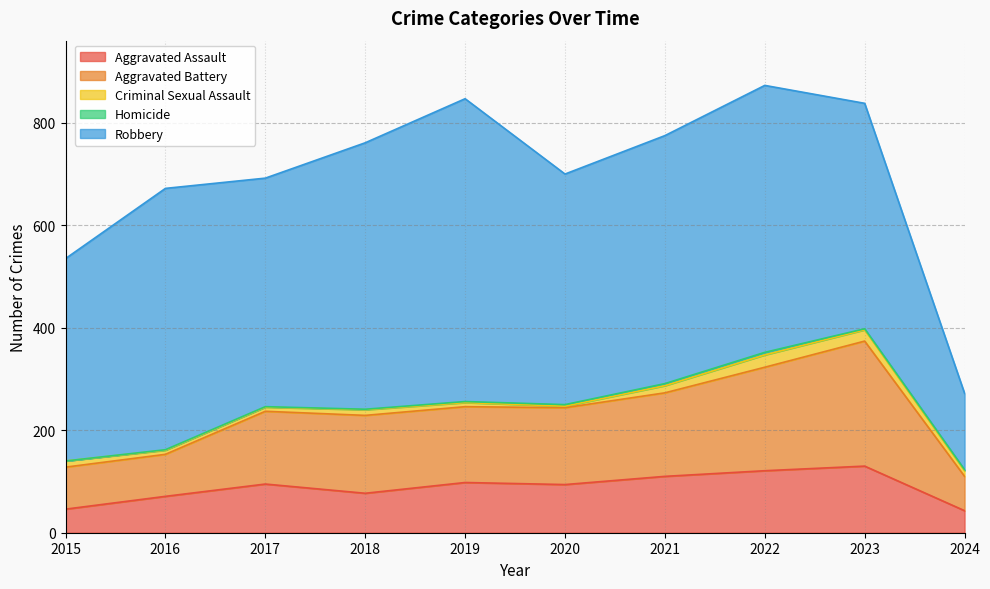

Reading left to right, list all the values displayed in this chart.

Aggravated Assault: 2015=46	2016=71	2017=95	2018=77	2019=98	2020=94	2021=110	2022=121	2023=130	2024=43
Aggravated Battery: 2015=82	2016=82	2017=142	2018=152	2019=148	2020=150	2021=163	2022=202	2023=244	2024=67
Criminal Sexual Assault: 2015=12	2016=8	2017=8	2018=11	2019=8	2020=3	2021=14	2022=24	2023=22	2024=11
Homicide: 2015=0	2016=1	2017=1	2018=1	2019=2	2020=3	2021=4	2022=5	2023=2	2024=2
Robbery: 2015=395	2016=510	2017=446	2018=520	2019=591	2020=450	2021=484	2022=521	2023=440	2024=149